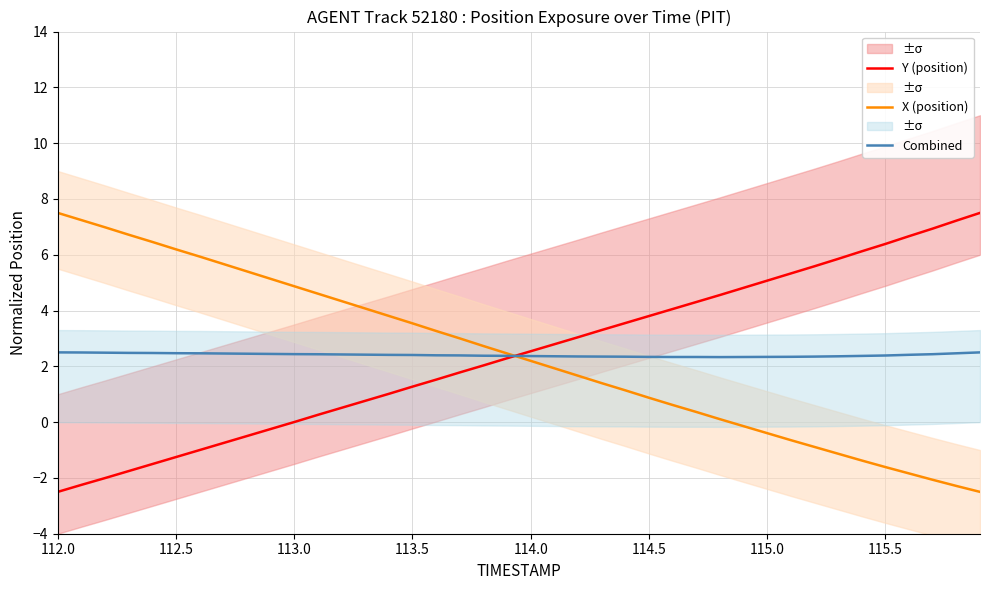

What is the maximum value for Y (position)?

7.5